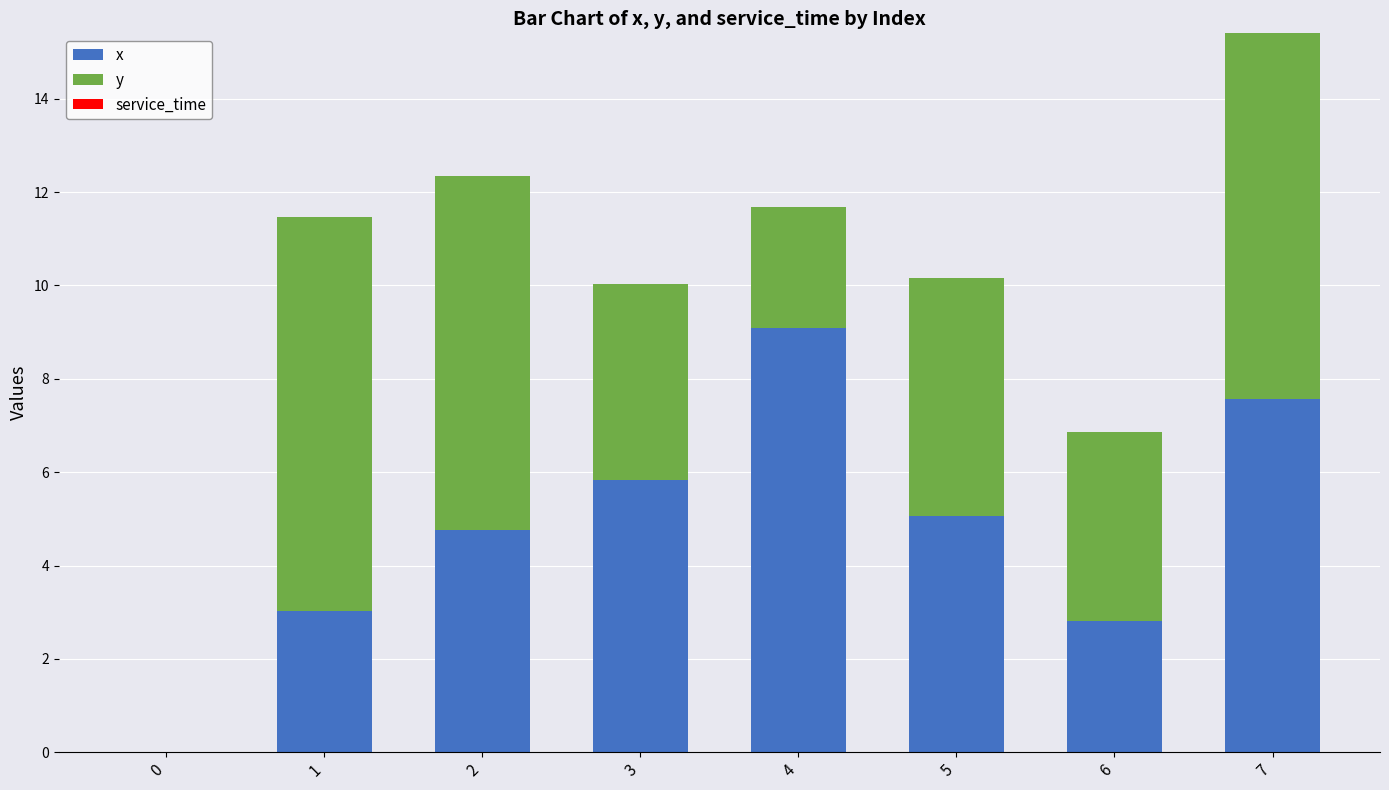

At which label does x reach its peak?

4